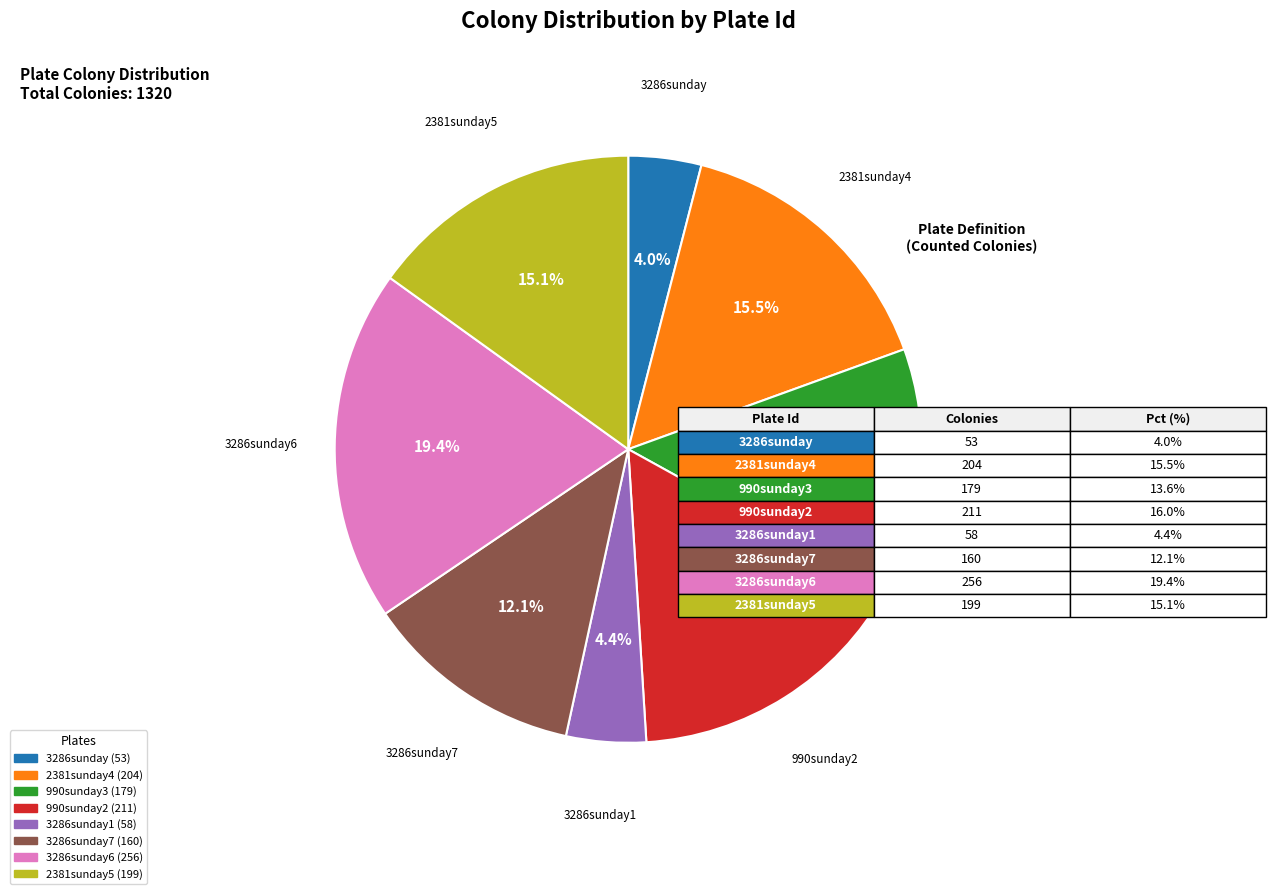

Is there any slice that represents more than half of the pie?

No